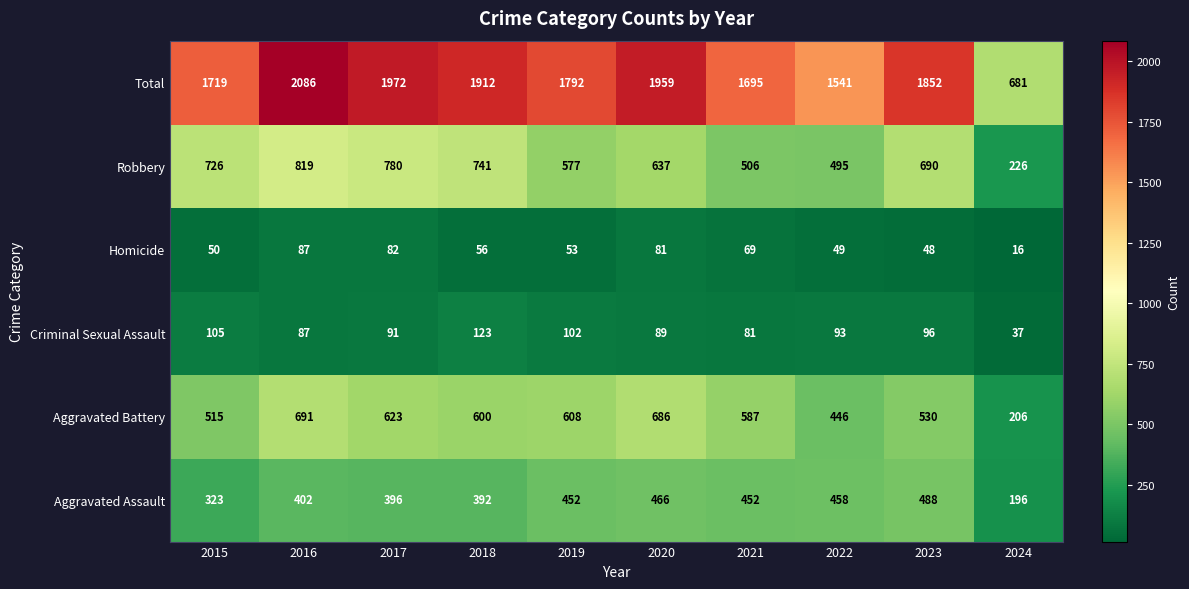

What is the greatest value displayed?

2086